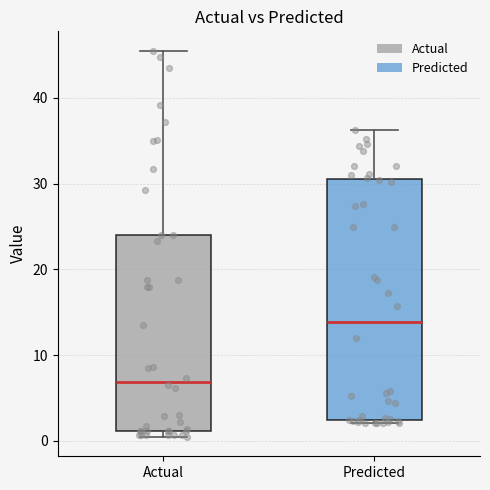

Which box is the tallest, from its lower edge to its upper edge?

Predicted